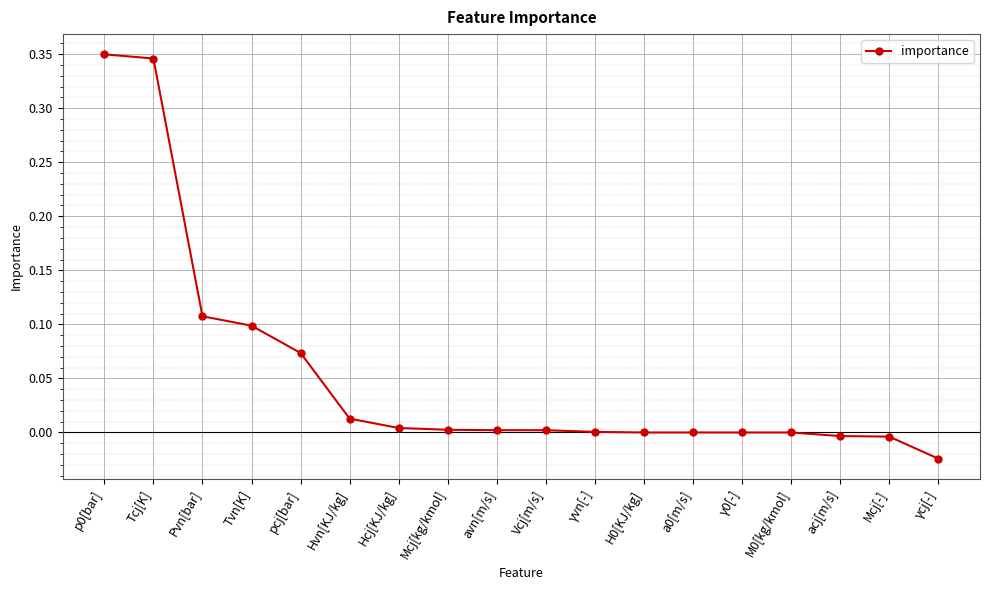

Does the chart have visible grid lines?

Yes